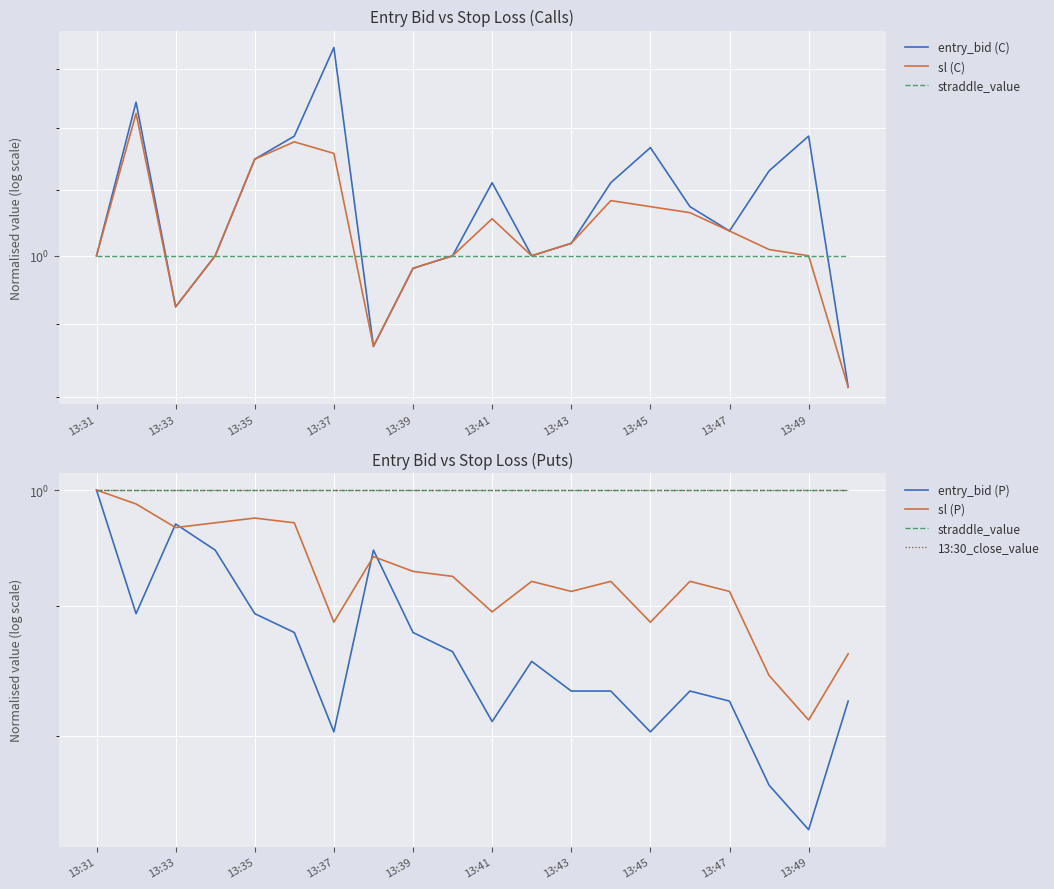

True or false: straddle_value and sl (P) cross at least once.

False